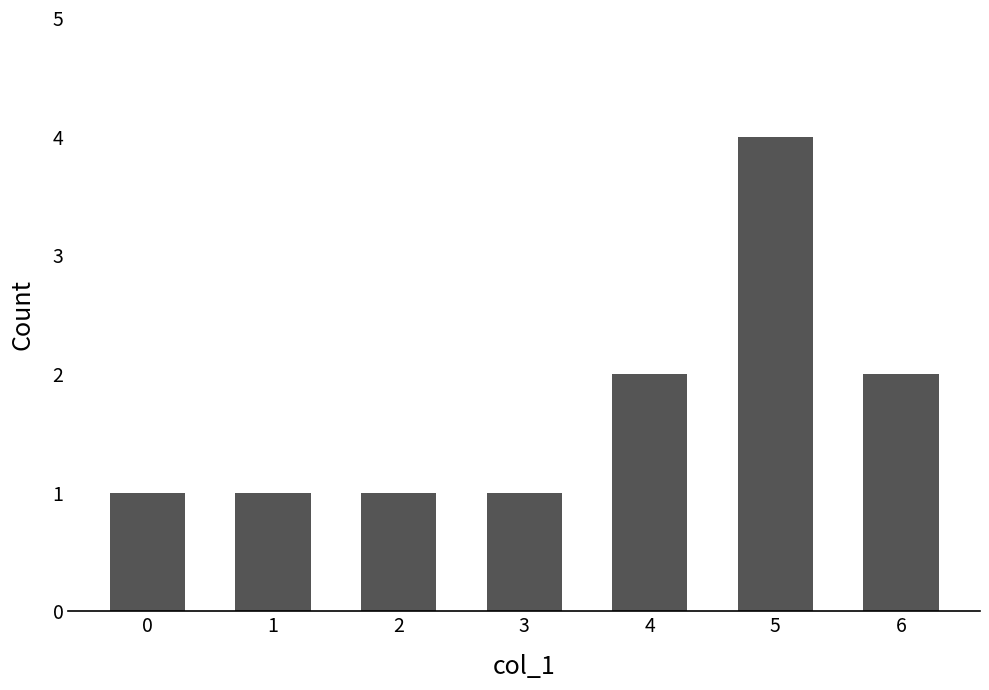

Which has a higher value, 5 or 2?

5